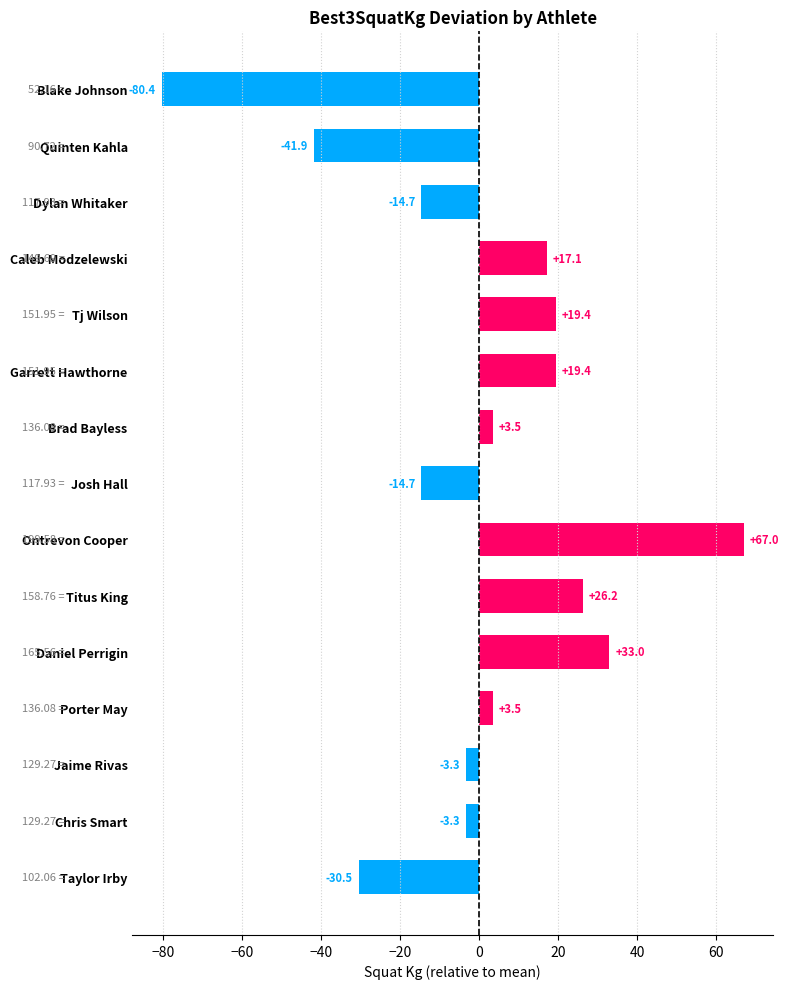

What is the smallest value displayed?

-80.4